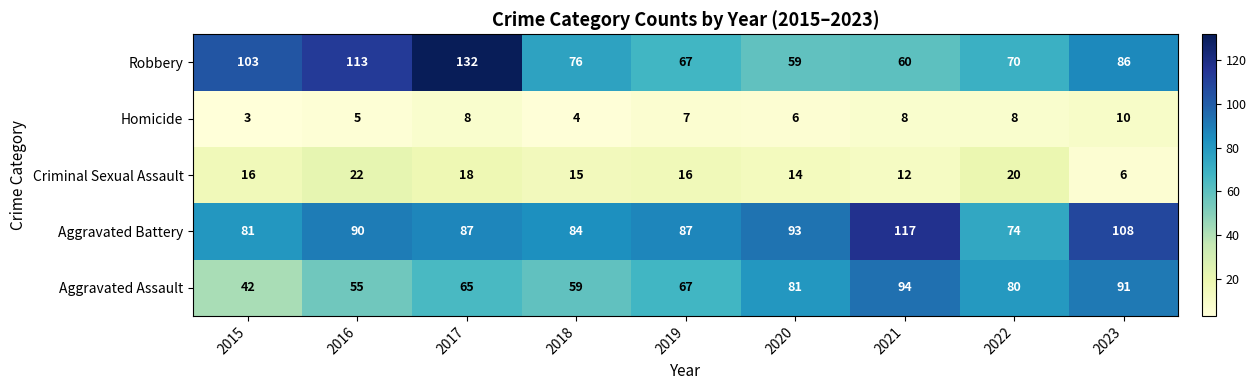

What is the greatest value displayed?

132